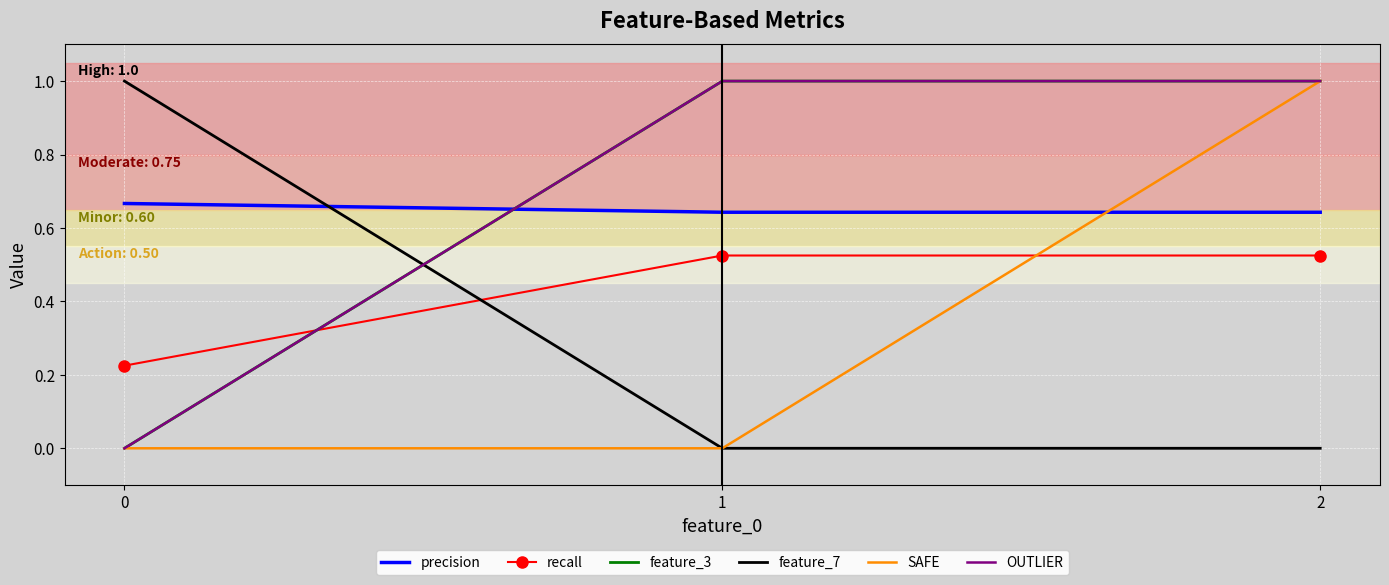

What is the difference between the OUTLIER values at 0 and 2?

1.0